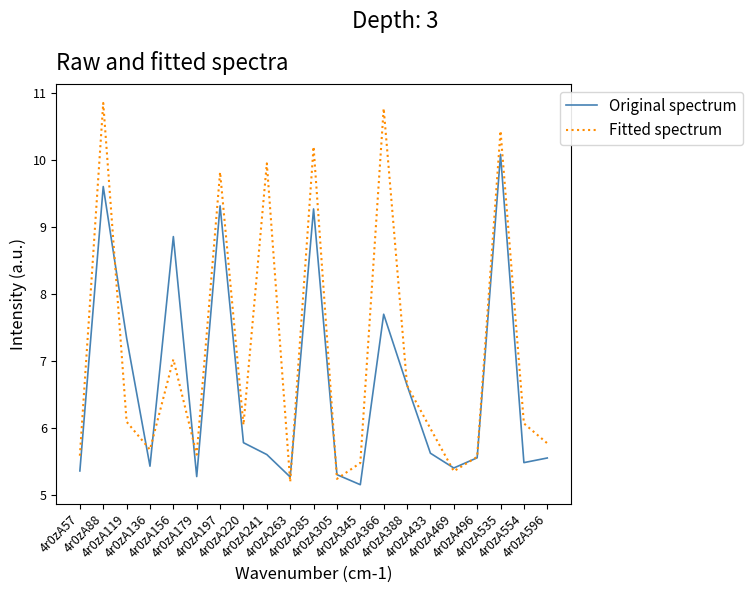

Which series has the largest total across all categories?

Fitted spectrum